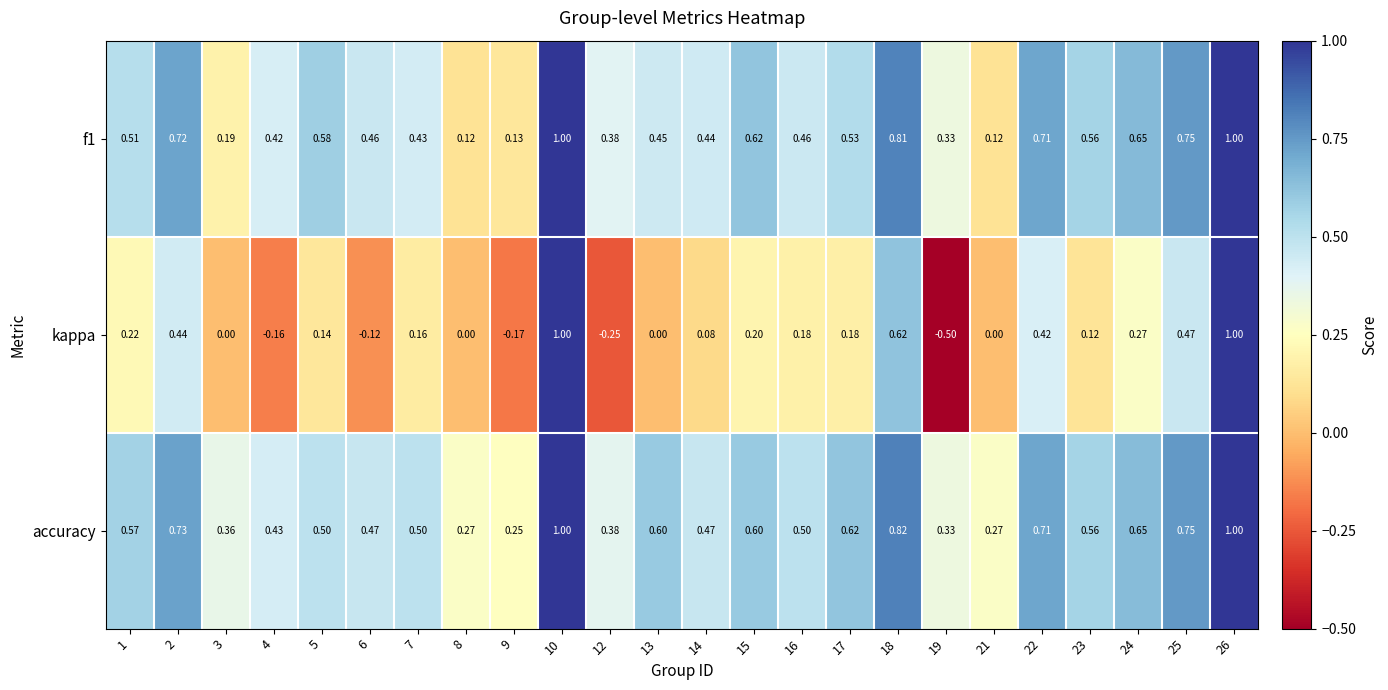

Which series has the largest total across all categories?

accuracy